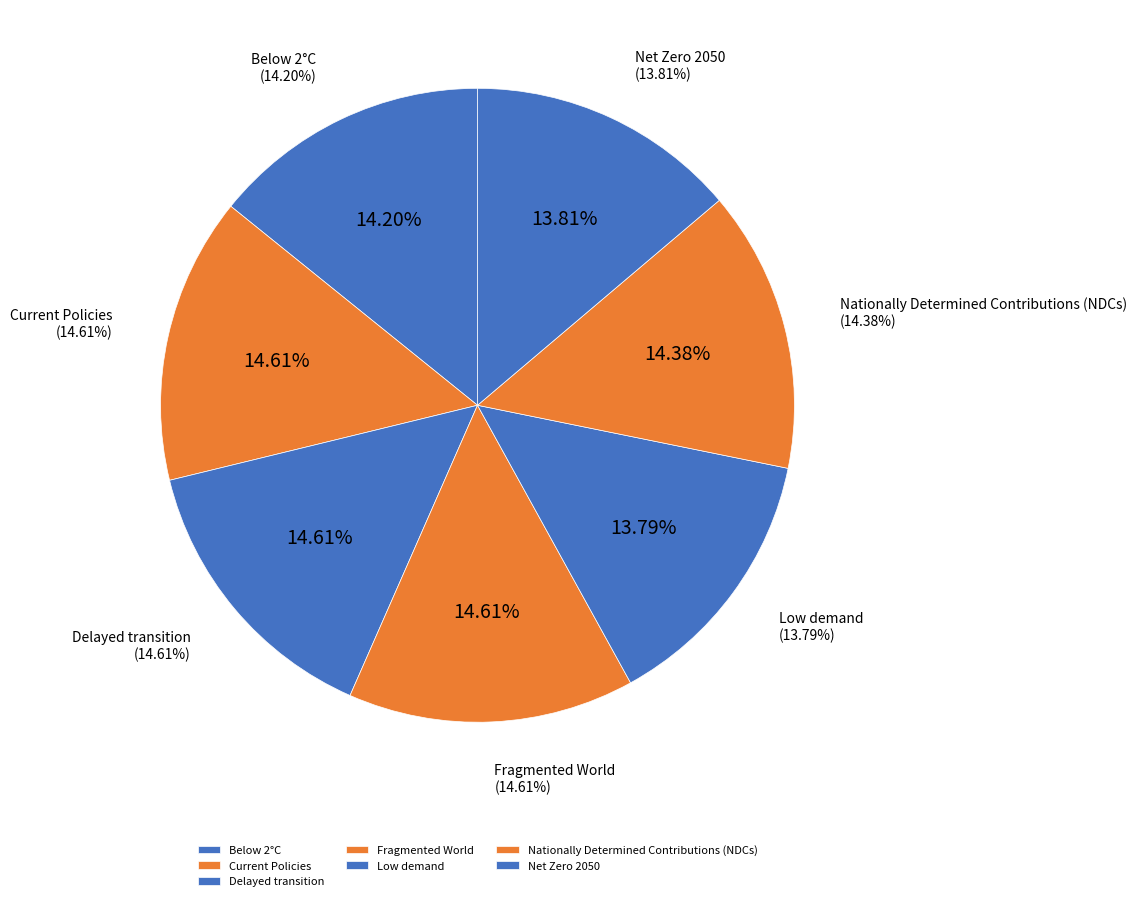

What is the largest slice in the pie chart?

Fragmented World